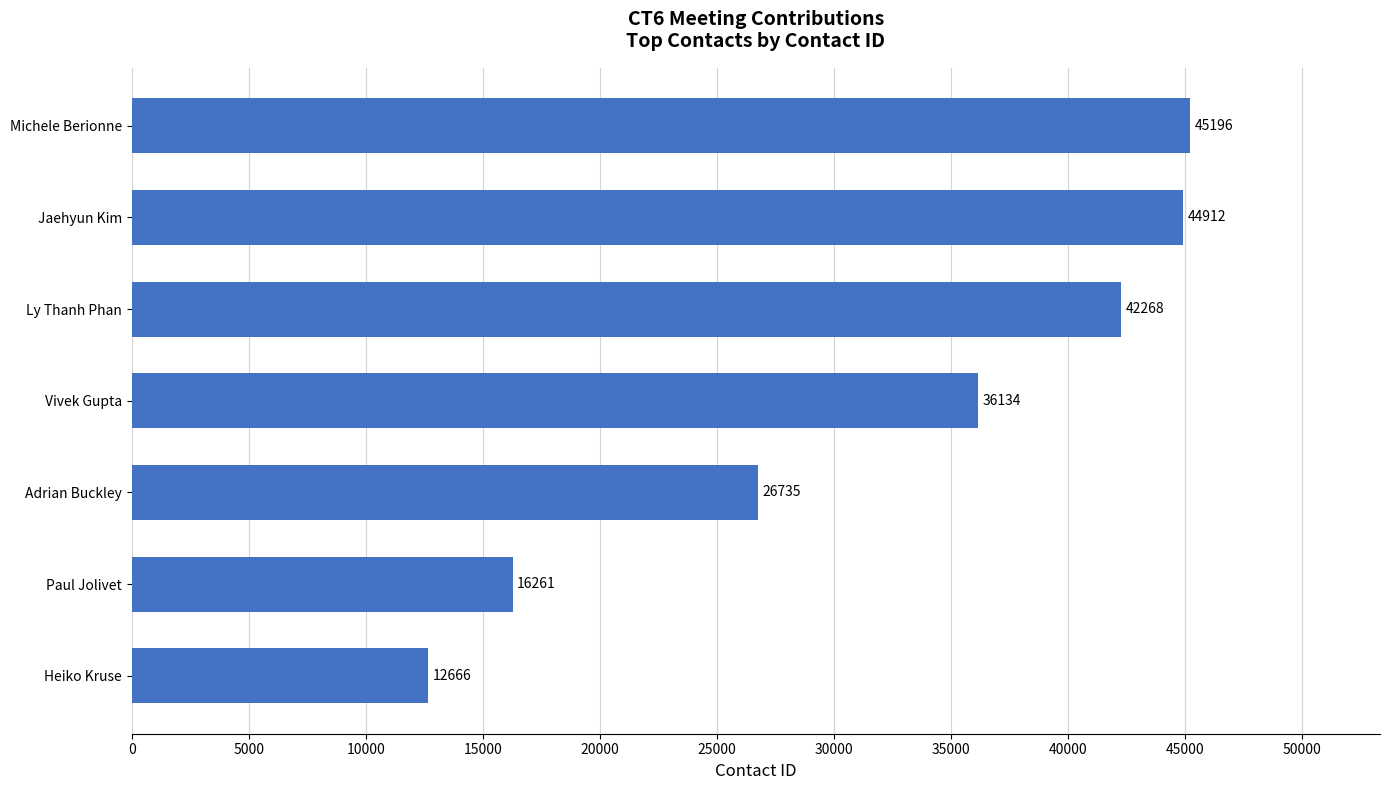

What is the change in value from Adrian Buckley to Jaehyun Kim?

+18177